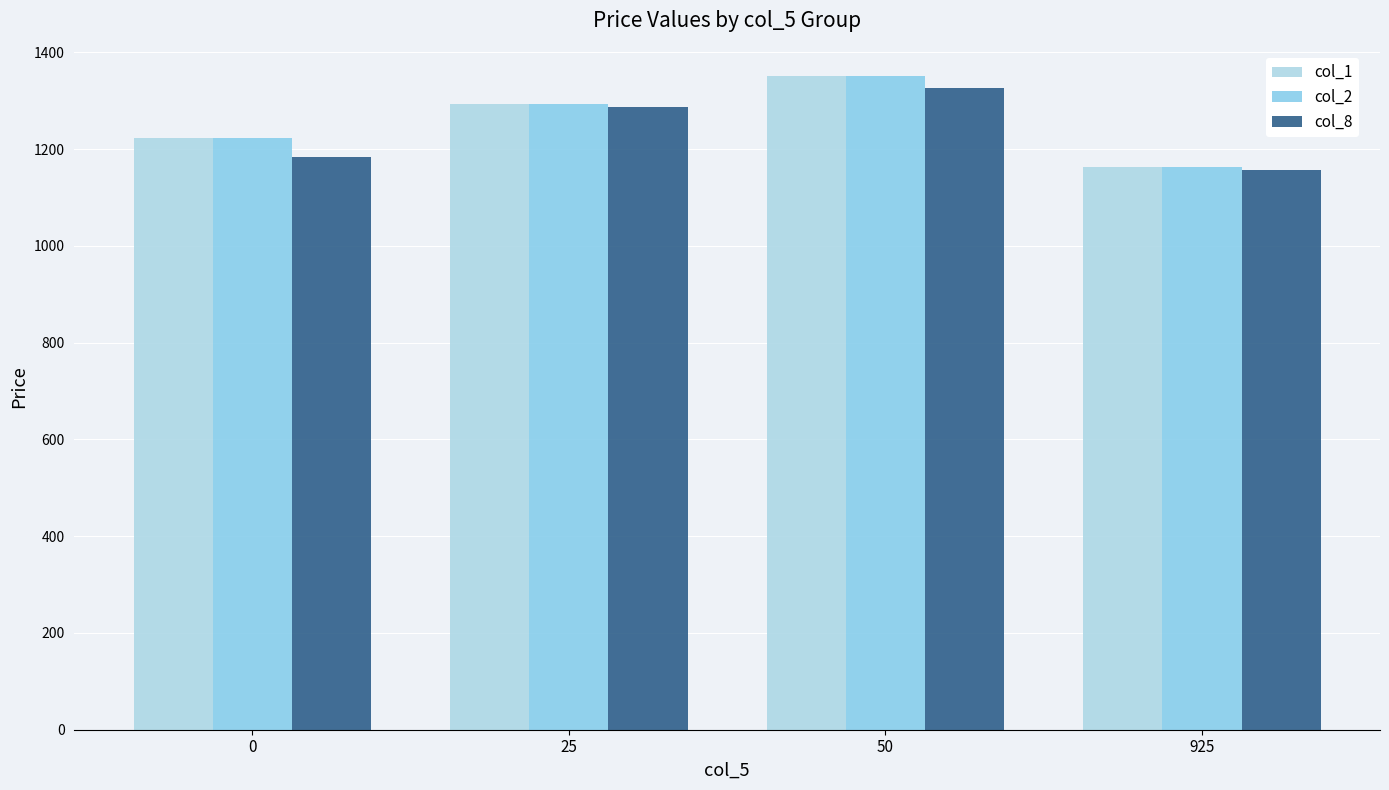

What are all the series names shown in the legend?

col_1, col_2, col_8